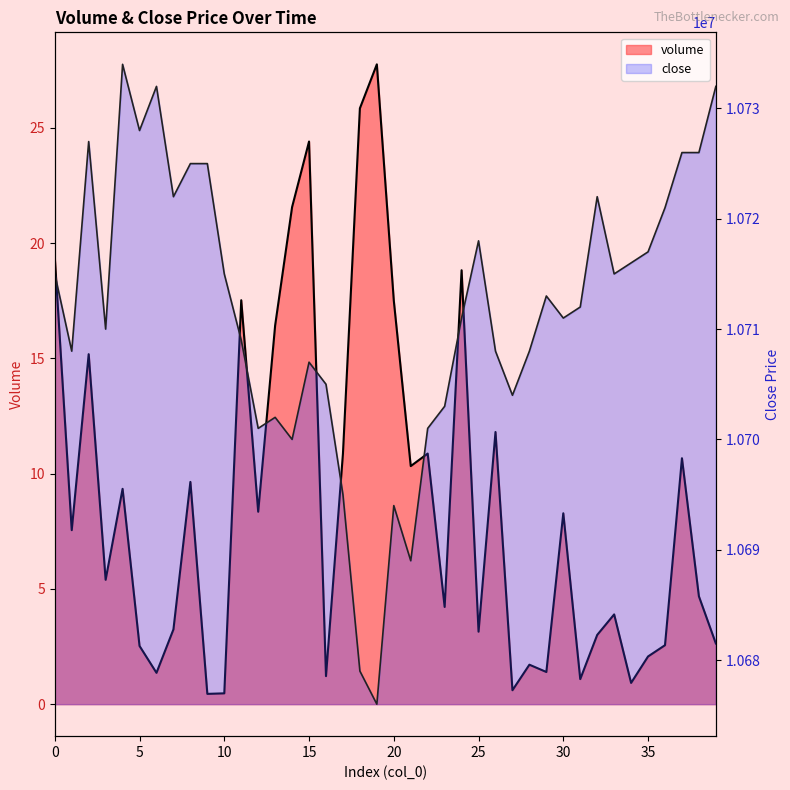

What are all the series names shown in the legend?

volume, close